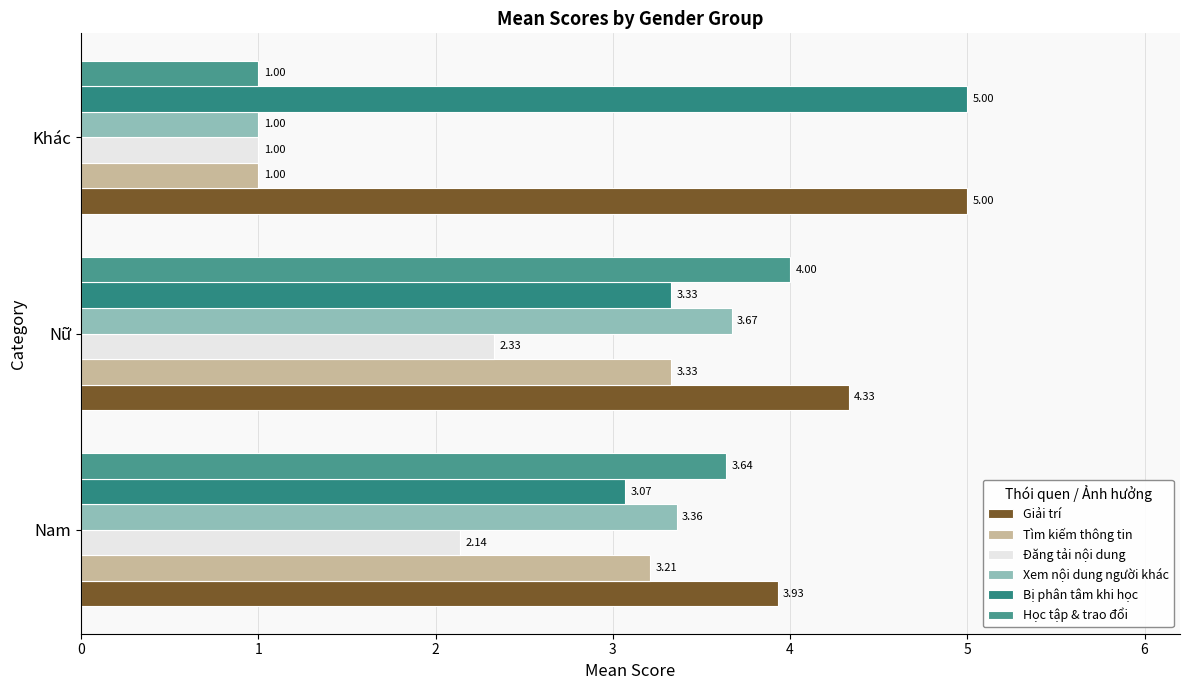

Count the number of categories in the chart.

3